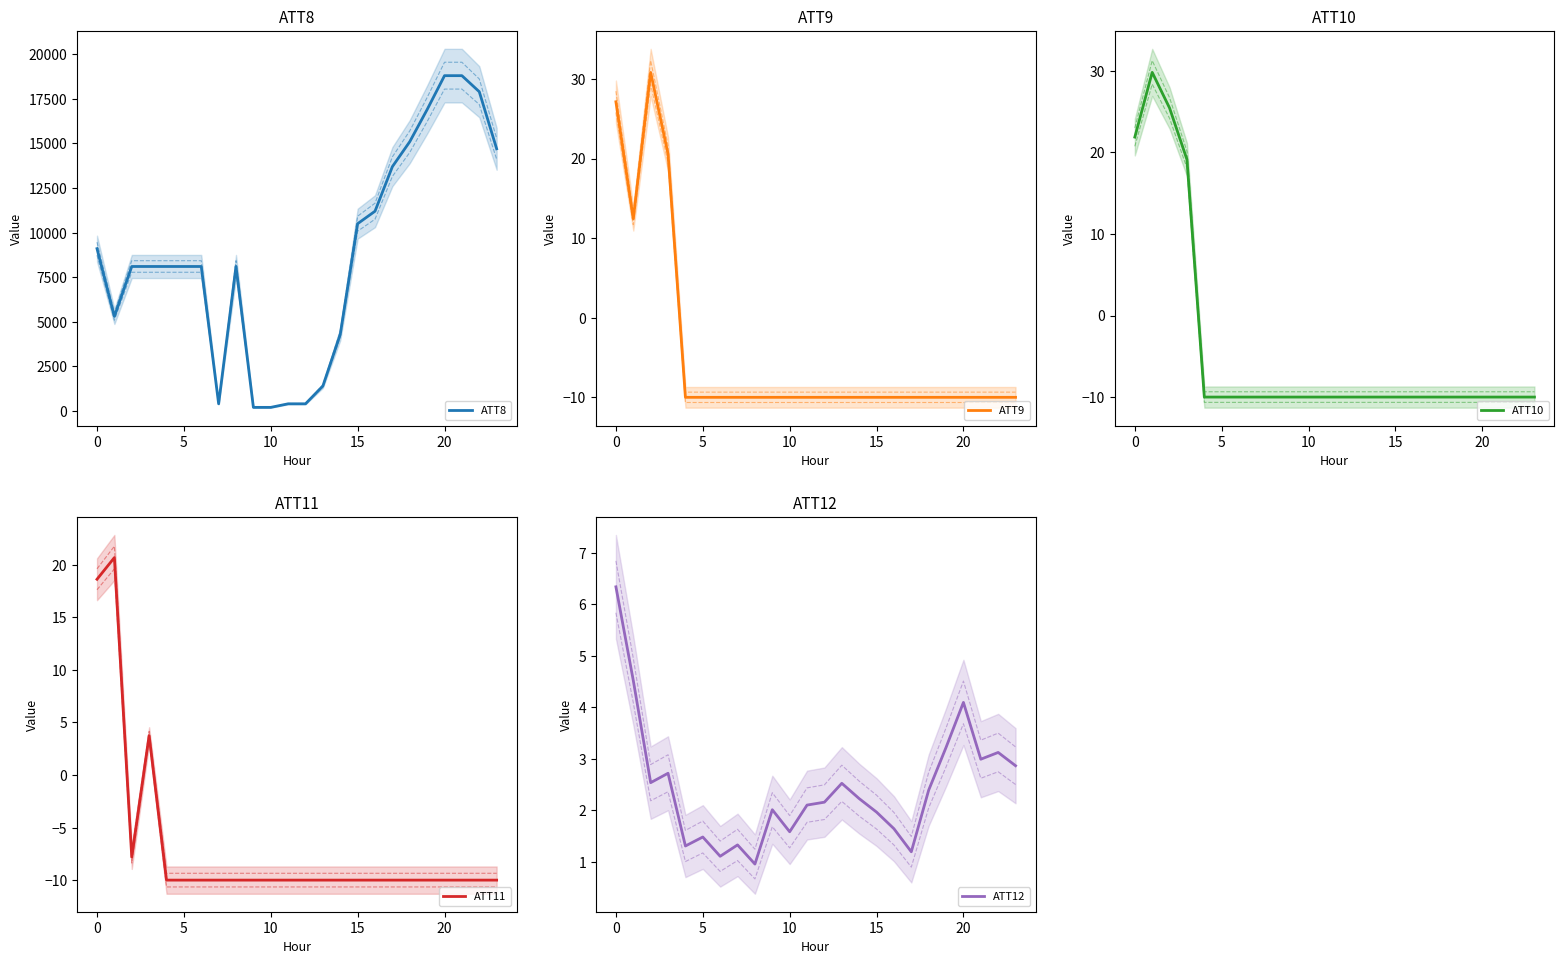

In ATT10, how many points are higher than both neighbors (excluding endpoints)?

1